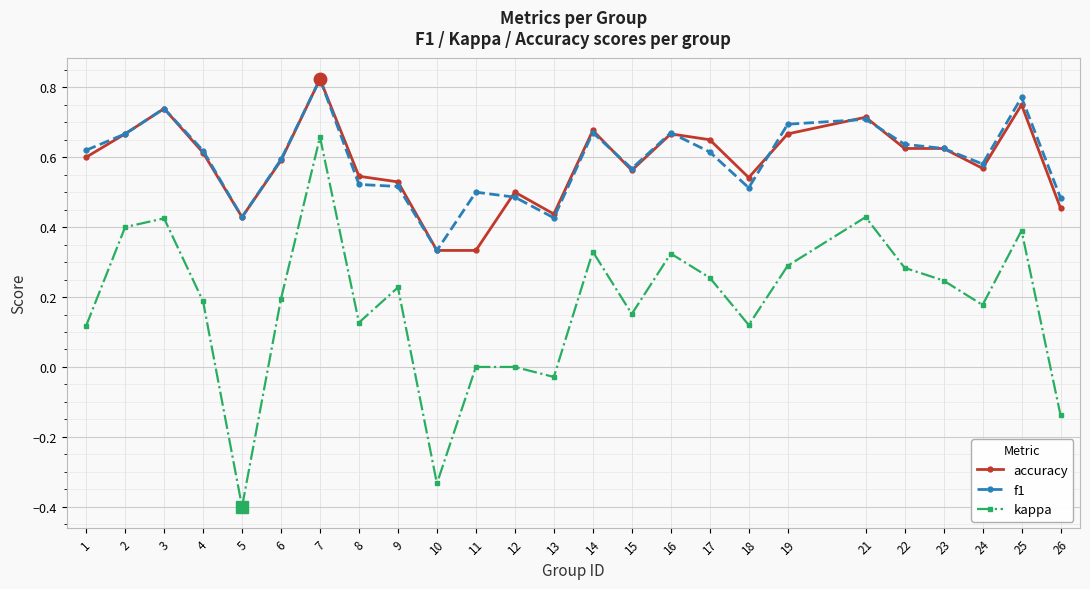

How many lines are shown in the chart?

3